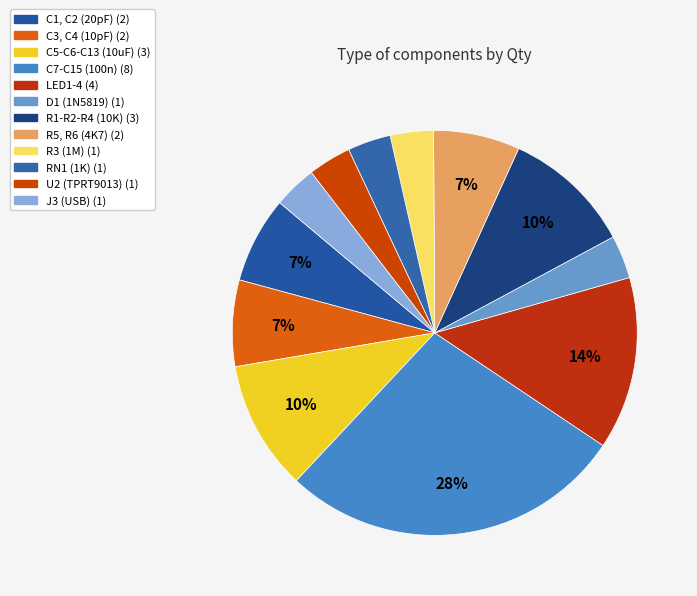

To the nearest percent, what is the difference between the RN1 (1K) and C5-C6-C13 (10uF) slice percentages?

7%